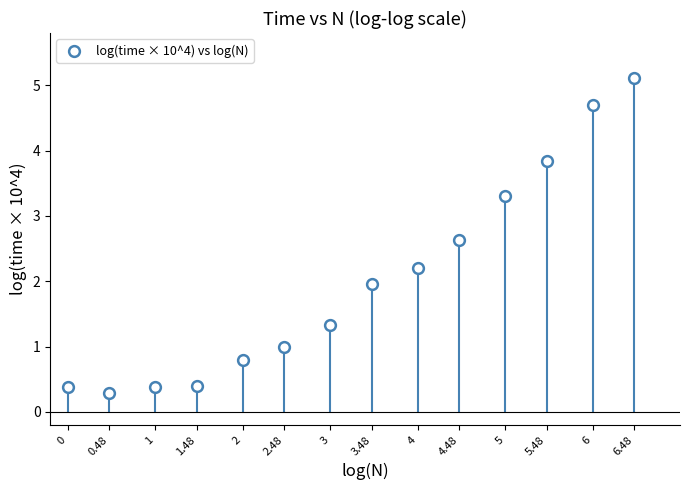

What is the range of X values (max minus min)?

6.5